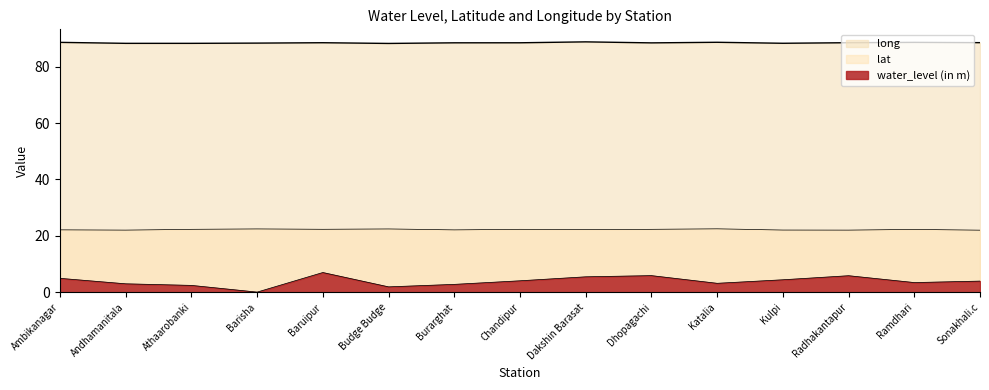

Between Ambikanagar and Chandipur, which series saw the biggest shift?

water_level (in m)